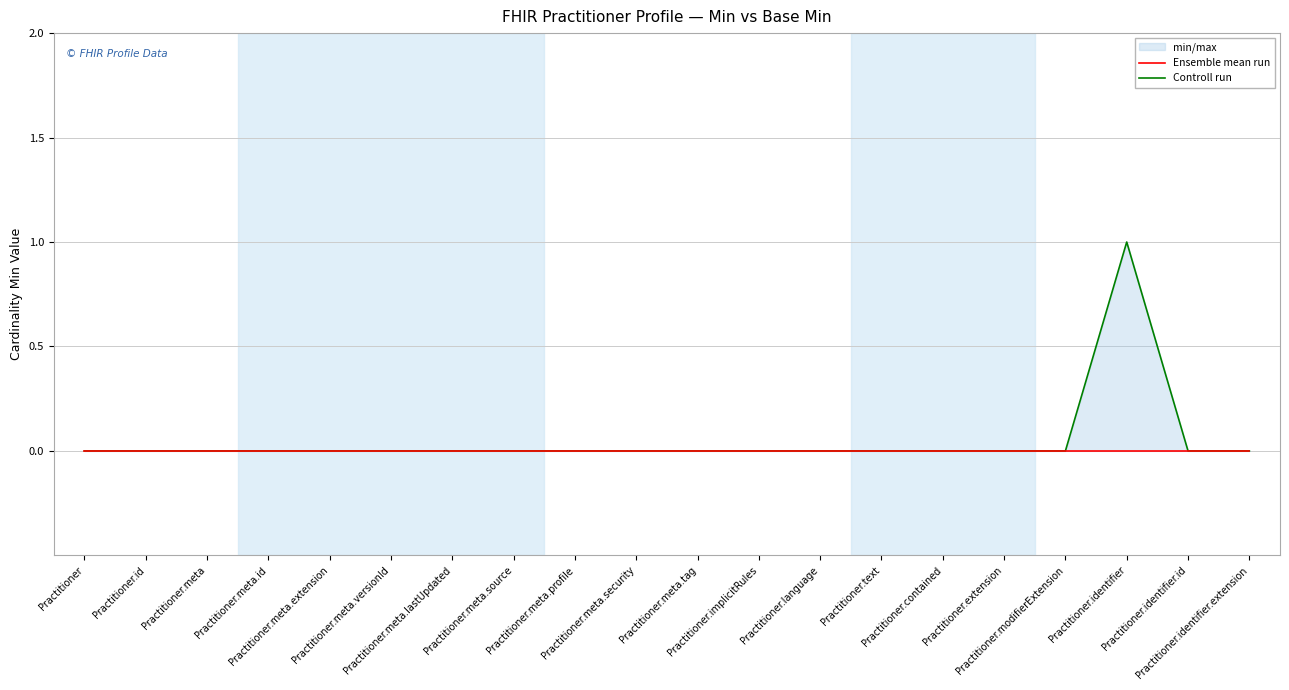

True or false: Ensemble mean run and Controll run intersect in this chart.

False